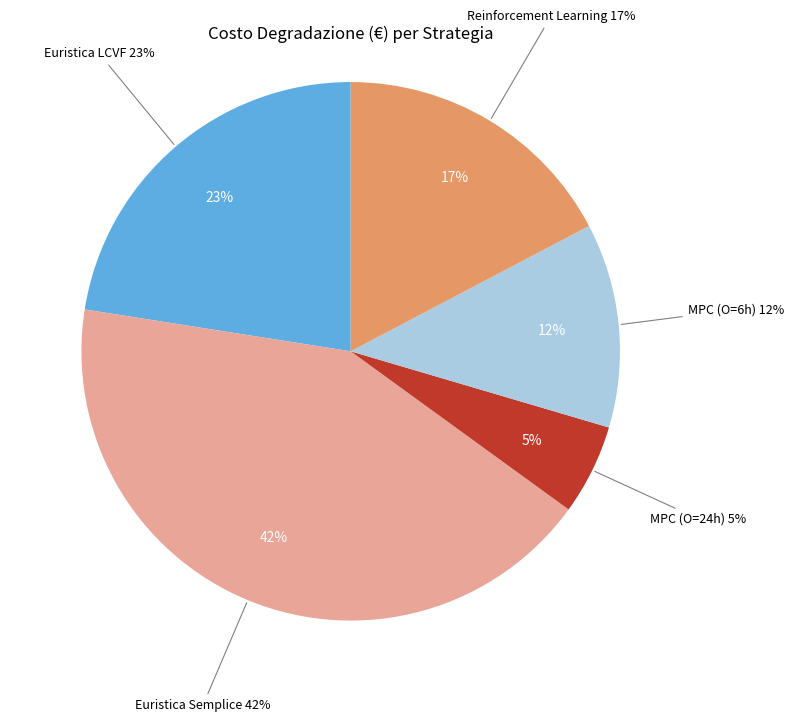

The MPC (O=24h) slice represents 5% of the pie. True or false?

True